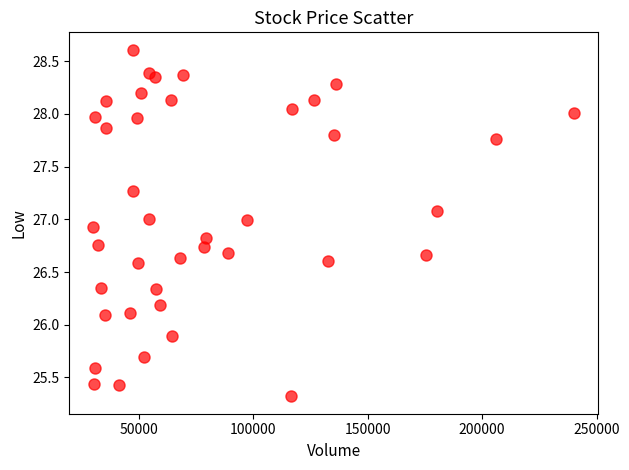

What is the range of X values (max minus min)?

209900.0